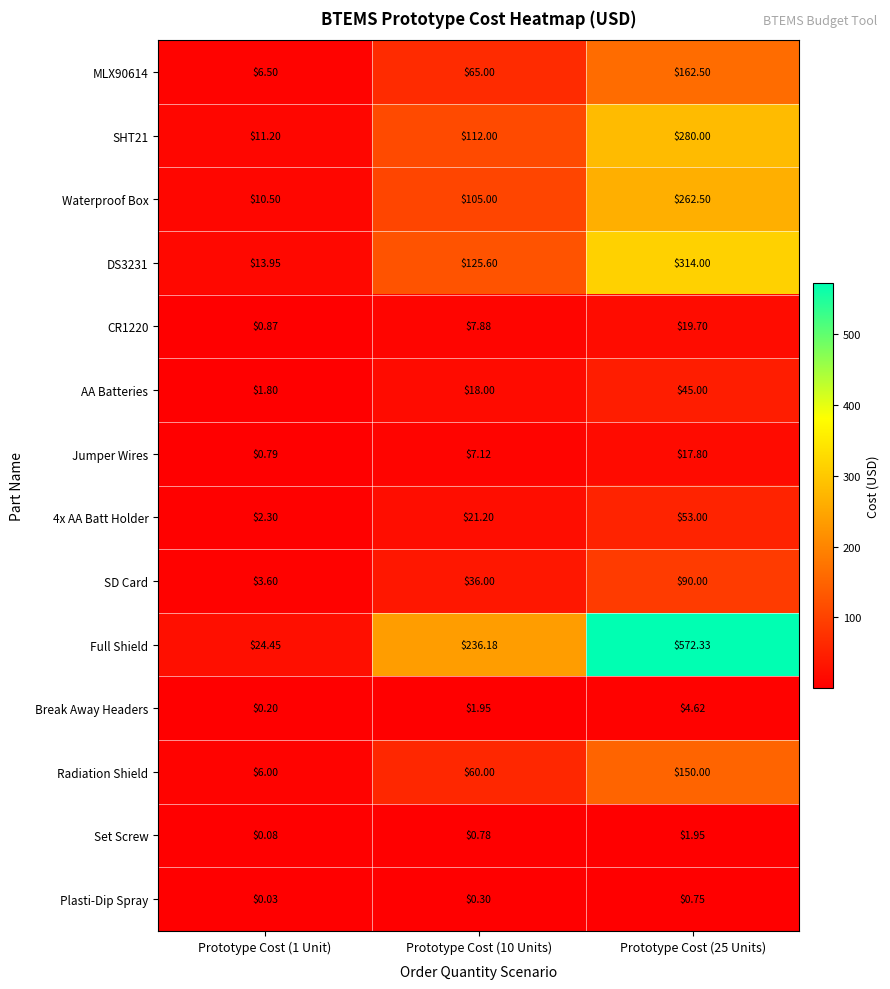

Which series has the widest spread of values?

Full Shield